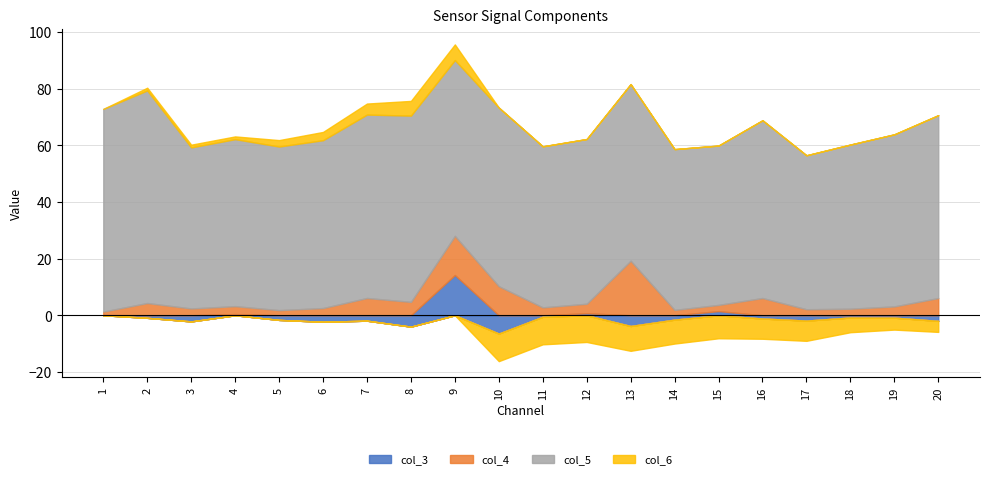

What is the greatest value displayed?

75.1